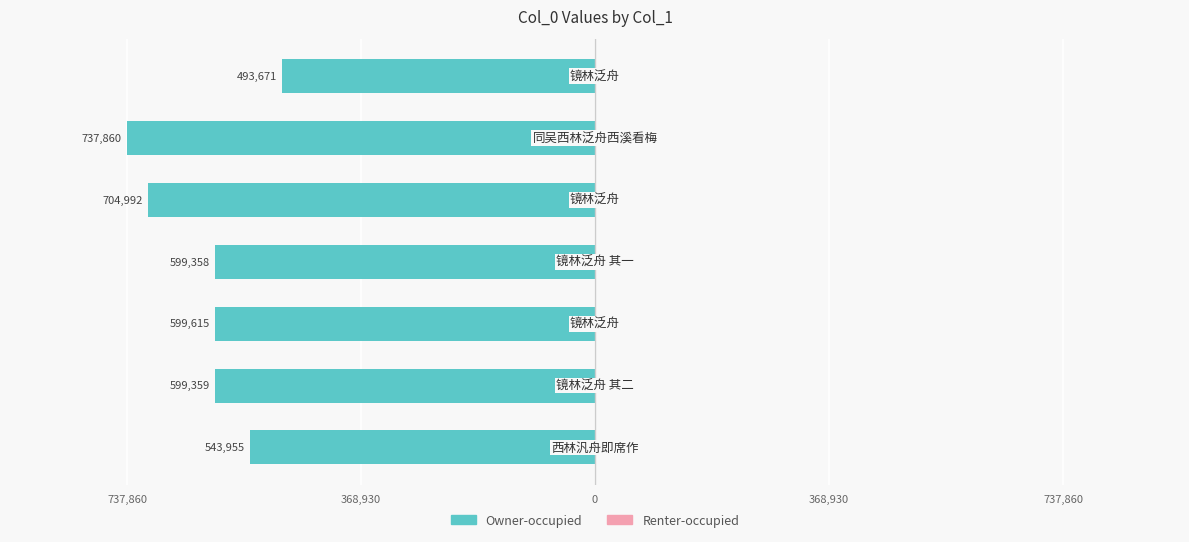

Are the bars grouped side by side (vs. stacked)?

No